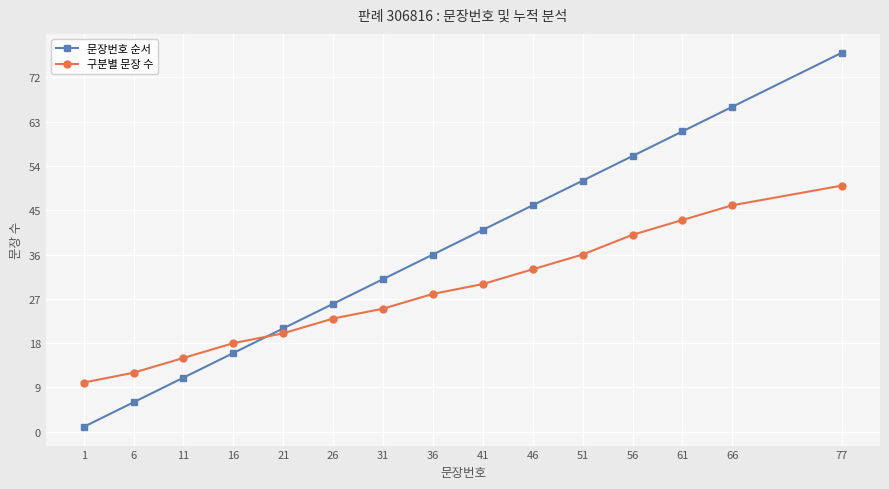

Rank the series by their maximum value, from highest to lowest.

문장번호 순서, 구분별 문장 수